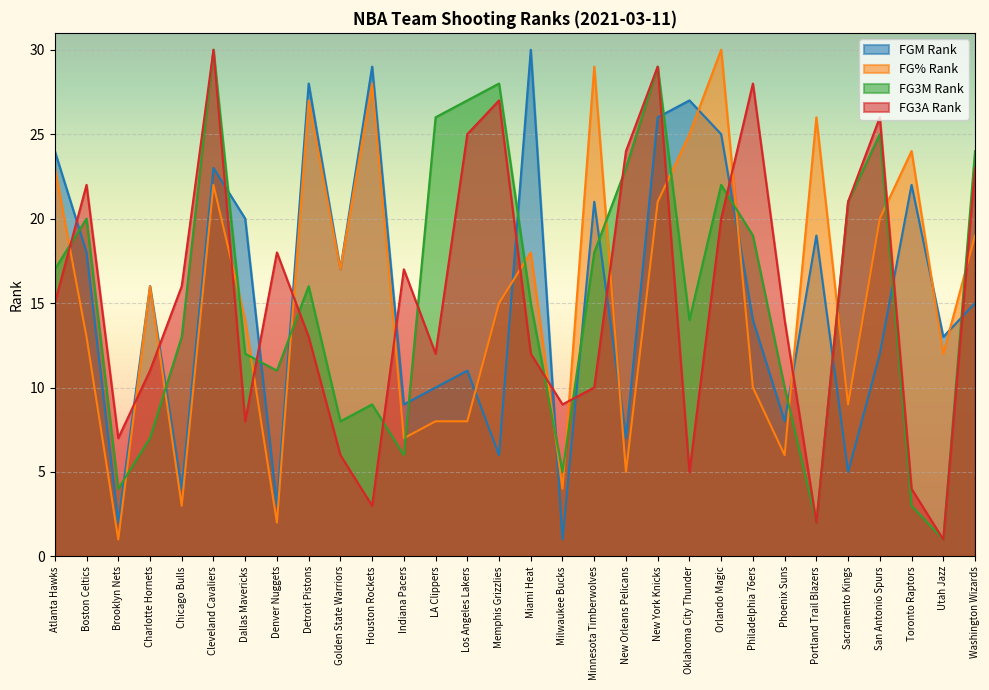

Reading left to right, list all the values displayed in this chart.

FGM_RANK: Atlanta Hawks=24	Boston Celtics=18	Brooklyn Nets=2	Charlotte Hornets=16	Chicago Bulls=4	Cleveland Cavaliers=23	Dallas Mavericks=20	Denver Nuggets=3	Detroit Pistons=28	Golden State Warriors=17	Houston Rockets=29	Indiana Pacers=9	LA Clippers=10	Los Angeles Lakers=11	Memphis Grizzlies=6	Miami Heat=30	Milwaukee Bucks=1	Minnesota Timberwolves=21	New Orleans Pelicans=7	New York Knicks=26	Oklahoma City Thunder=27	Orlando Magic=25	Philadelphia 76ers=14	Phoenix Suns=8	Portland Trail Blazers=19	Sacramento Kings=5	San Antonio Spurs=12	Toronto Raptors=22	Utah Jazz=13	Washington Wizards=15
FG_PCT_RANK: Atlanta Hawks=23	Boston Celtics=13	Brooklyn Nets=1	Charlotte Hornets=16	Chicago Bulls=3	Cleveland Cavaliers=22	Dallas Mavericks=14	Denver Nuggets=2	Detroit Pistons=27	Golden State Warriors=17	Houston Rockets=28	Indiana Pacers=7	LA Clippers=8	Los Angeles Lakers=8	Memphis Grizzlies=15	Miami Heat=18	Milwaukee Bucks=4	Minnesota Timberwolves=29	New Orleans Pelicans=5	New York Knicks=21	Oklahoma City Thunder=25	Orlando Magic=30	Philadelphia 76ers=10	Phoenix Suns=6	Portland Trail Blazers=26	Sacramento Kings=9	San Antonio Spurs=20	Toronto Raptors=24	Utah Jazz=12	Washington Wizards=19
FG3M_RANK: Atlanta Hawks=17	Boston Celtics=20	Brooklyn Nets=4	Charlotte Hornets=7	Chicago Bulls=13	Cleveland Cavaliers=30	Dallas Mavericks=12	Denver Nuggets=11	Detroit Pistons=16	Golden State Warriors=8	Houston Rockets=9	Indiana Pacers=6	LA Clippers=26	Los Angeles Lakers=27	Memphis Grizzlies=28	Miami Heat=15	Milwaukee Bucks=5	Minnesota Timberwolves=18	New Orleans Pelicans=23	New York Knicks=29	Oklahoma City Thunder=14	Orlando Magic=22	Philadelphia 76ers=19	Phoenix Suns=10	Portland Trail Blazers=2	Sacramento Kings=21	San Antonio Spurs=25	Toronto Raptors=3	Utah Jazz=1	Washington Wizards=24
FG3A_RANK: Atlanta Hawks=15	Boston Celtics=22	Brooklyn Nets=7	Charlotte Hornets=11	Chicago Bulls=16	Cleveland Cavaliers=30	Dallas Mavericks=8	Denver Nuggets=18	Detroit Pistons=13	Golden State Warriors=6	Houston Rockets=3	Indiana Pacers=17	LA Clippers=12	Los Angeles Lakers=25	Memphis Grizzlies=27	Miami Heat=12	Milwaukee Bucks=9	Minnesota Timberwolves=10	New Orleans Pelicans=24	New York Knicks=29	Oklahoma City Thunder=5	Orlando Magic=20	Philadelphia 76ers=28	Phoenix Suns=14	Portland Trail Blazers=2	Sacramento Kings=21	San Antonio Spurs=26	Toronto Raptors=4	Utah Jazz=1	Washington Wizards=23